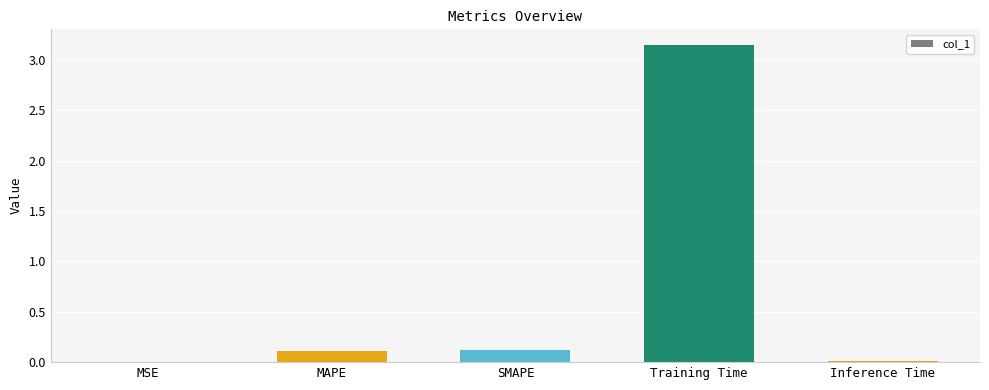

Between MSE and MAPE, which is larger?

MAPE